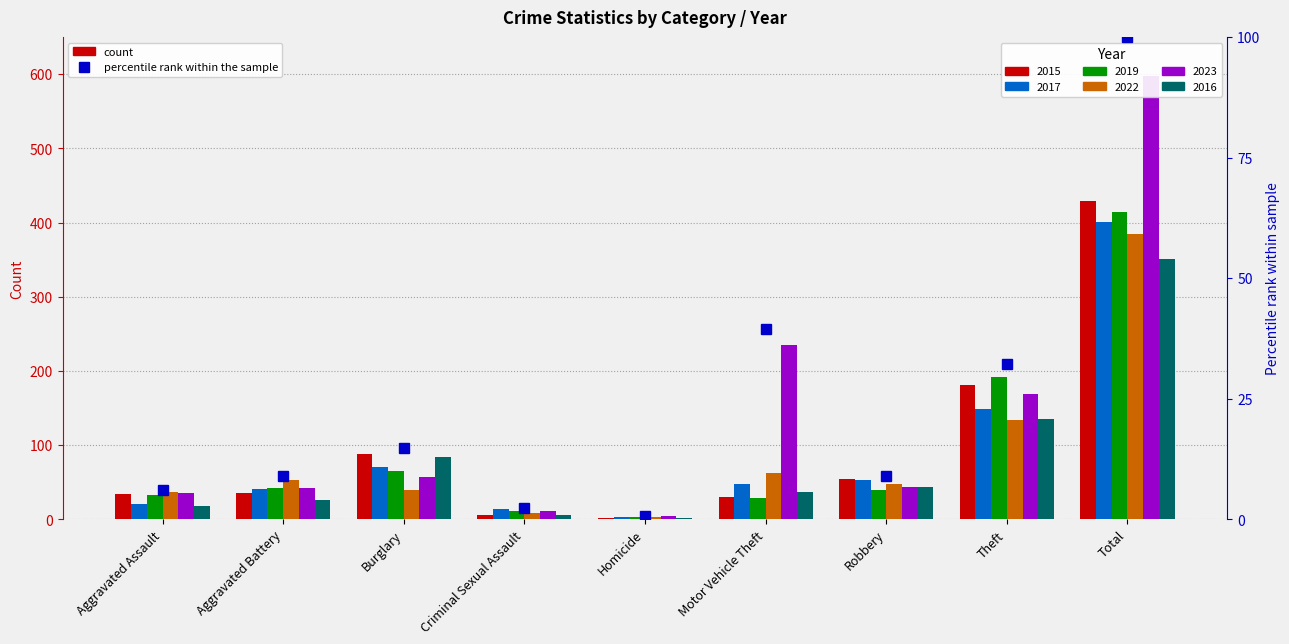

Which has a higher value, Aggravated Battery or Aggravated Assault?

Aggravated Battery